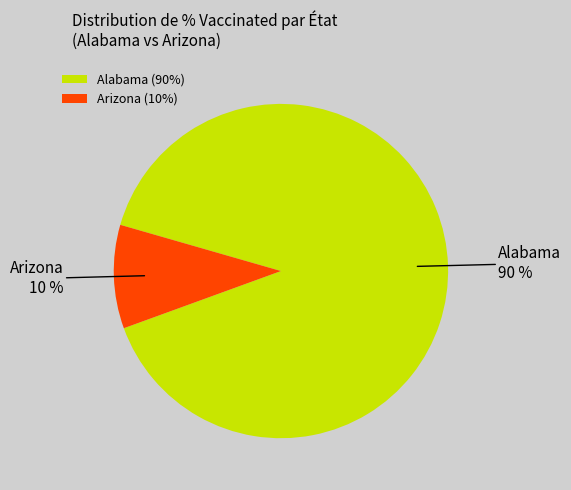

Is Alabama the majority of the pie?

Yes